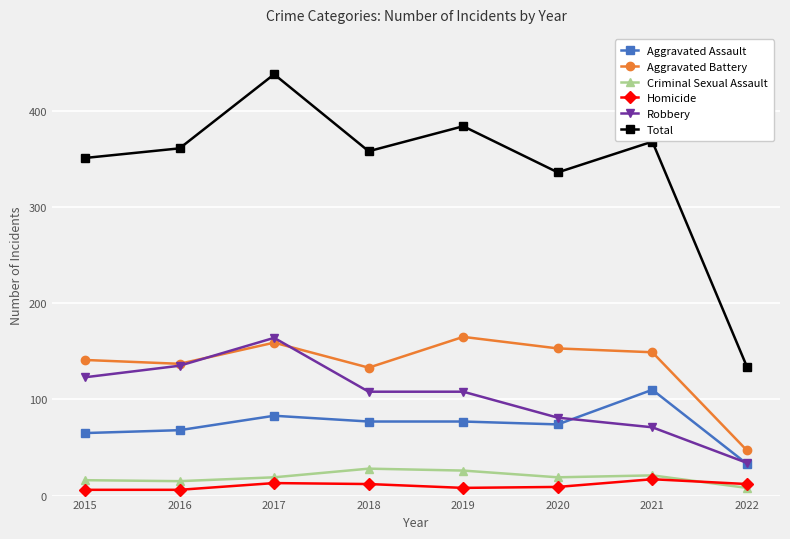

At which category is the sum across all series the highest?

2017